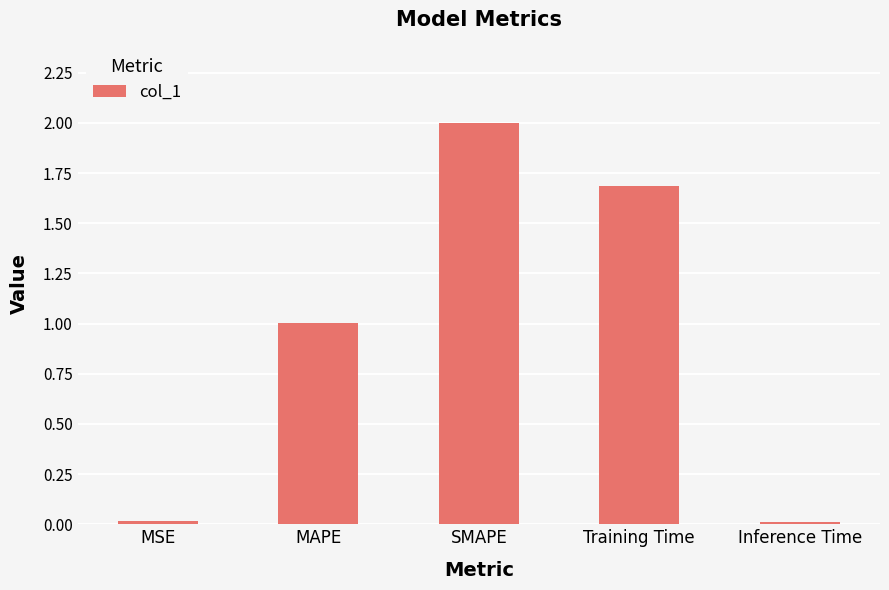

How many data points are less than 1?

2